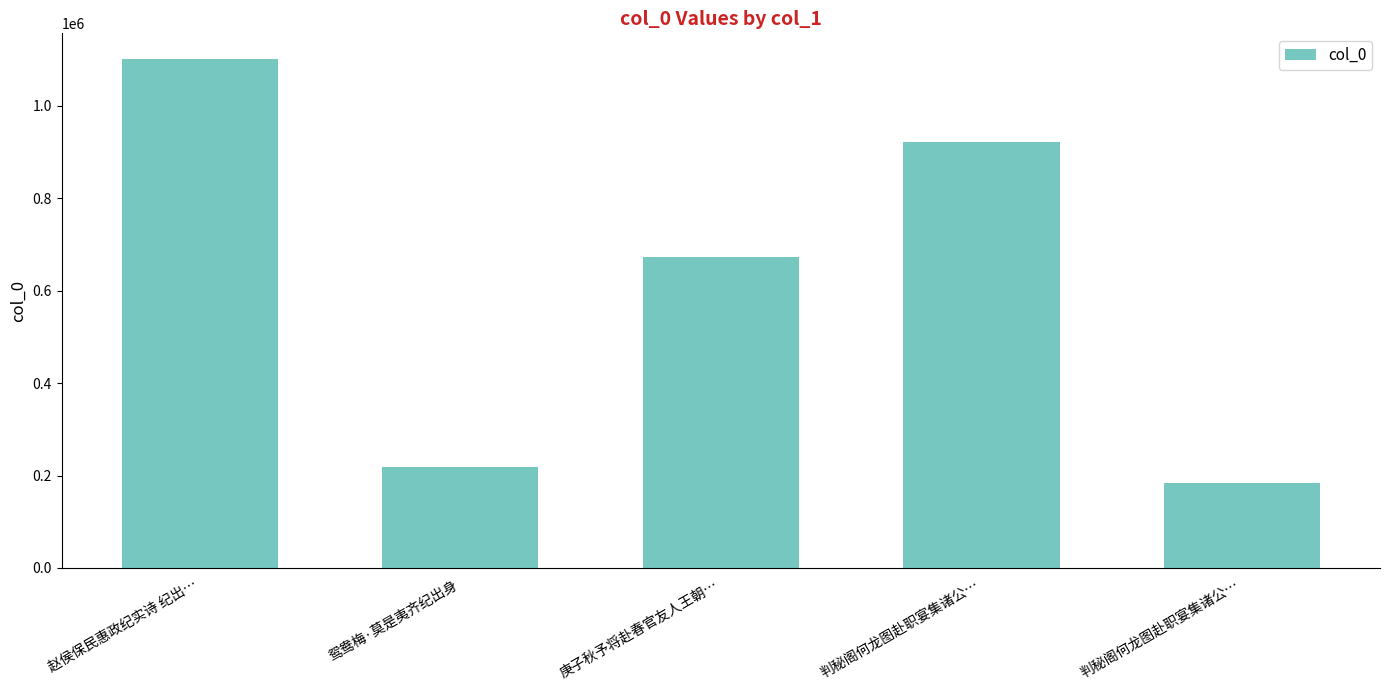

At which category does the chart reach its minimum across all series?

判秘阁何龙图赴职宴集诸公…